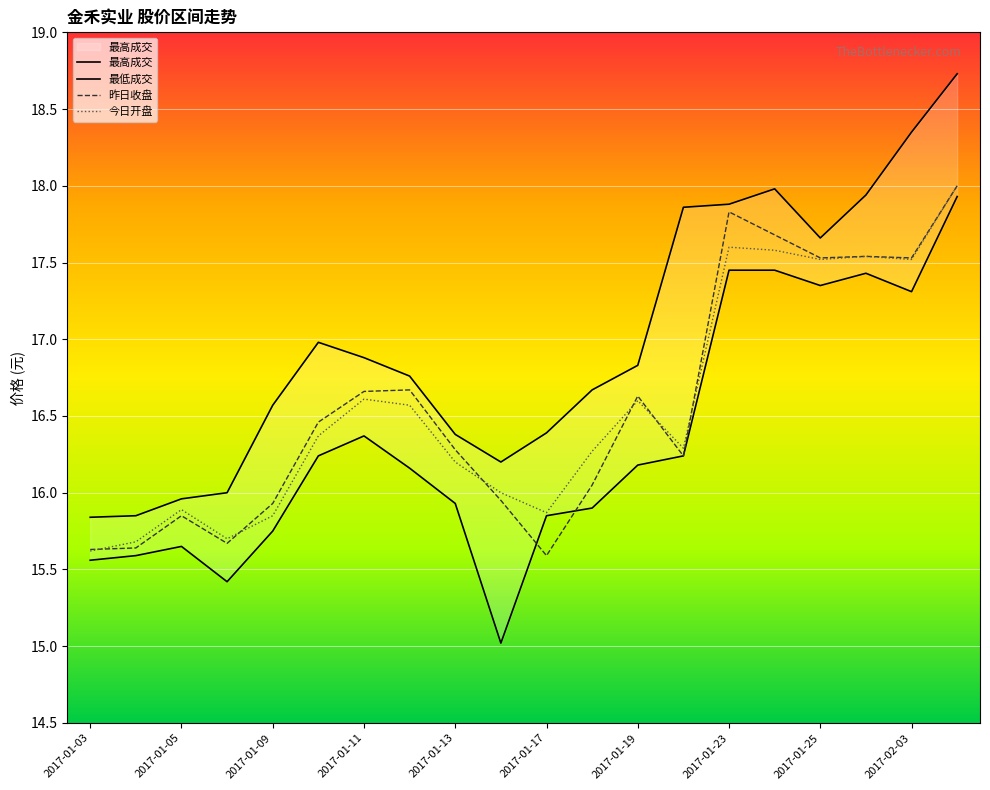

True or false: 今日开盘 and 最低成交 intersect in this chart.

False